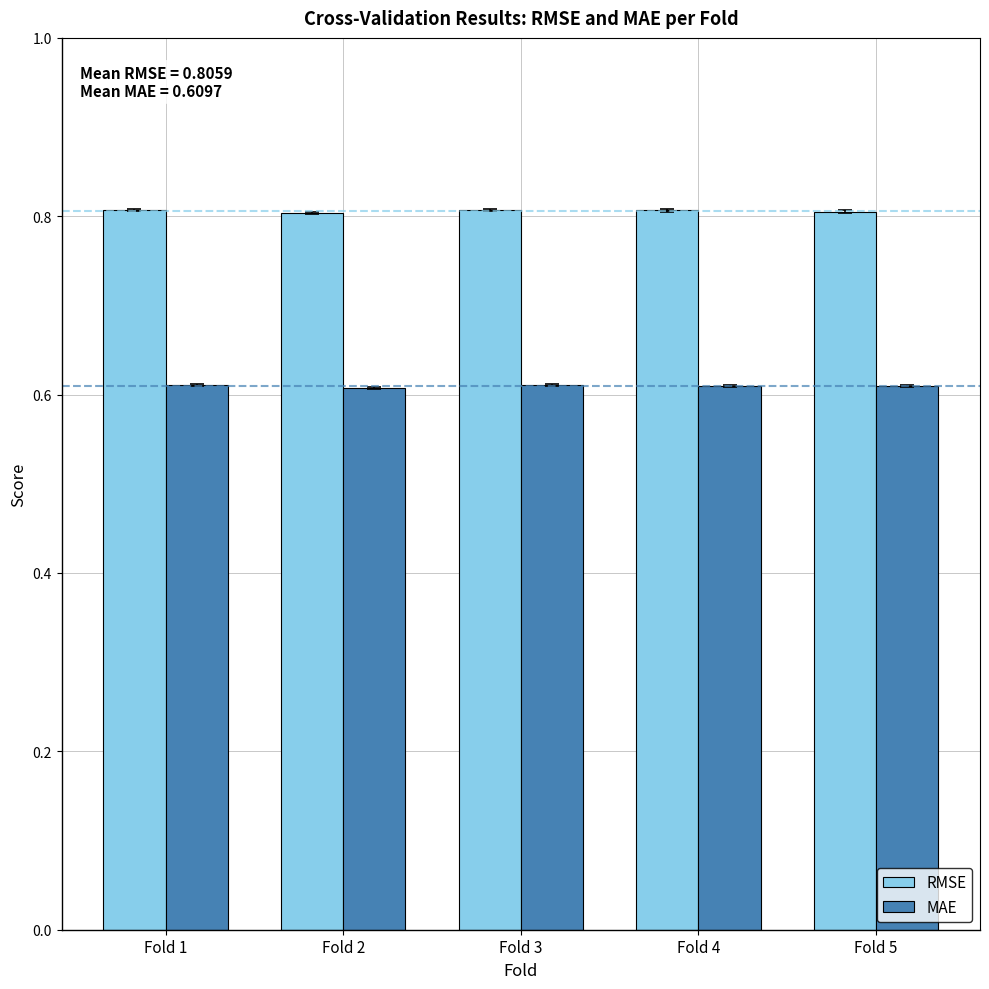

What is the average value of the RMSE series?

0.8